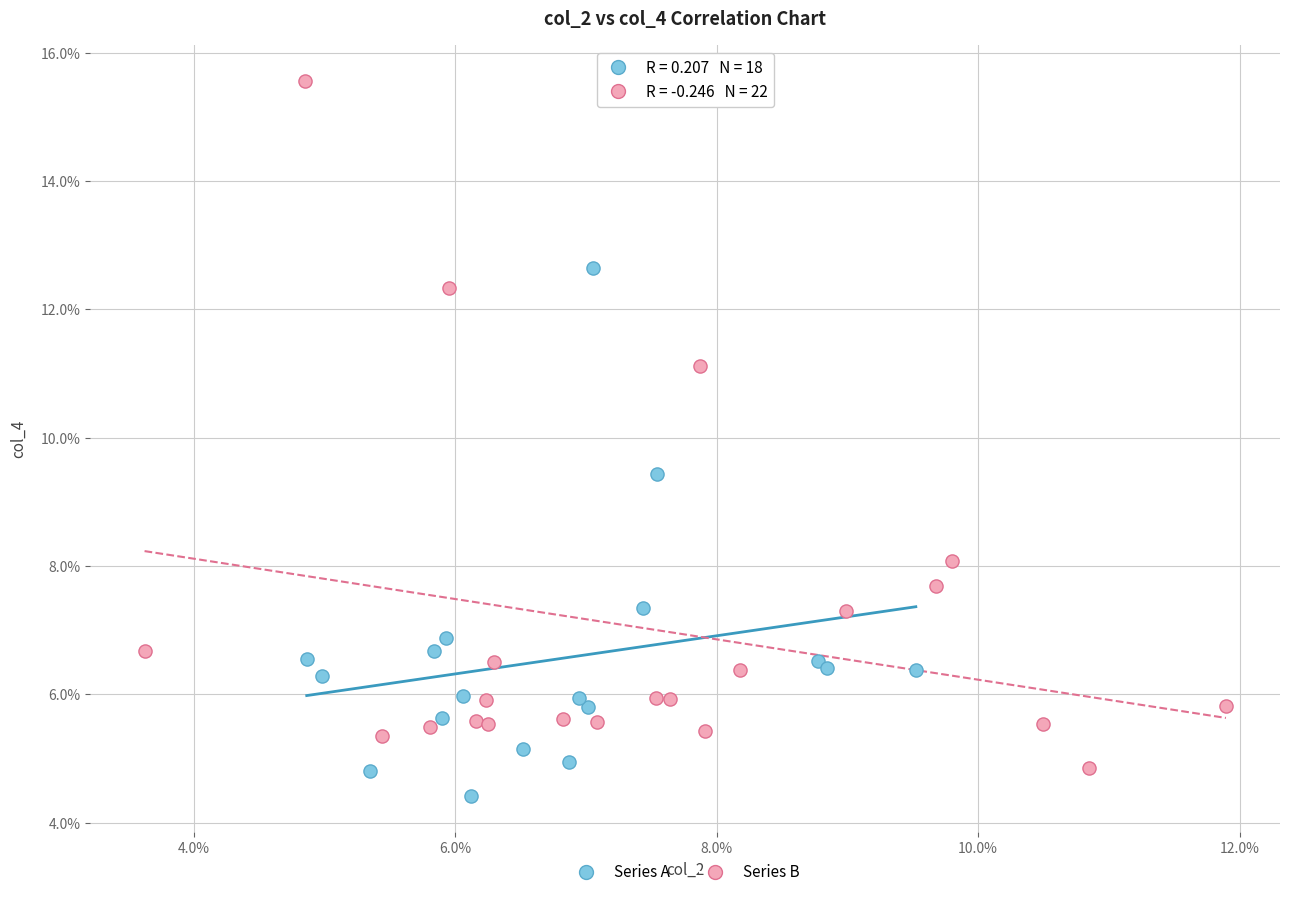

Which series has the widest spread of Y values?

Series B